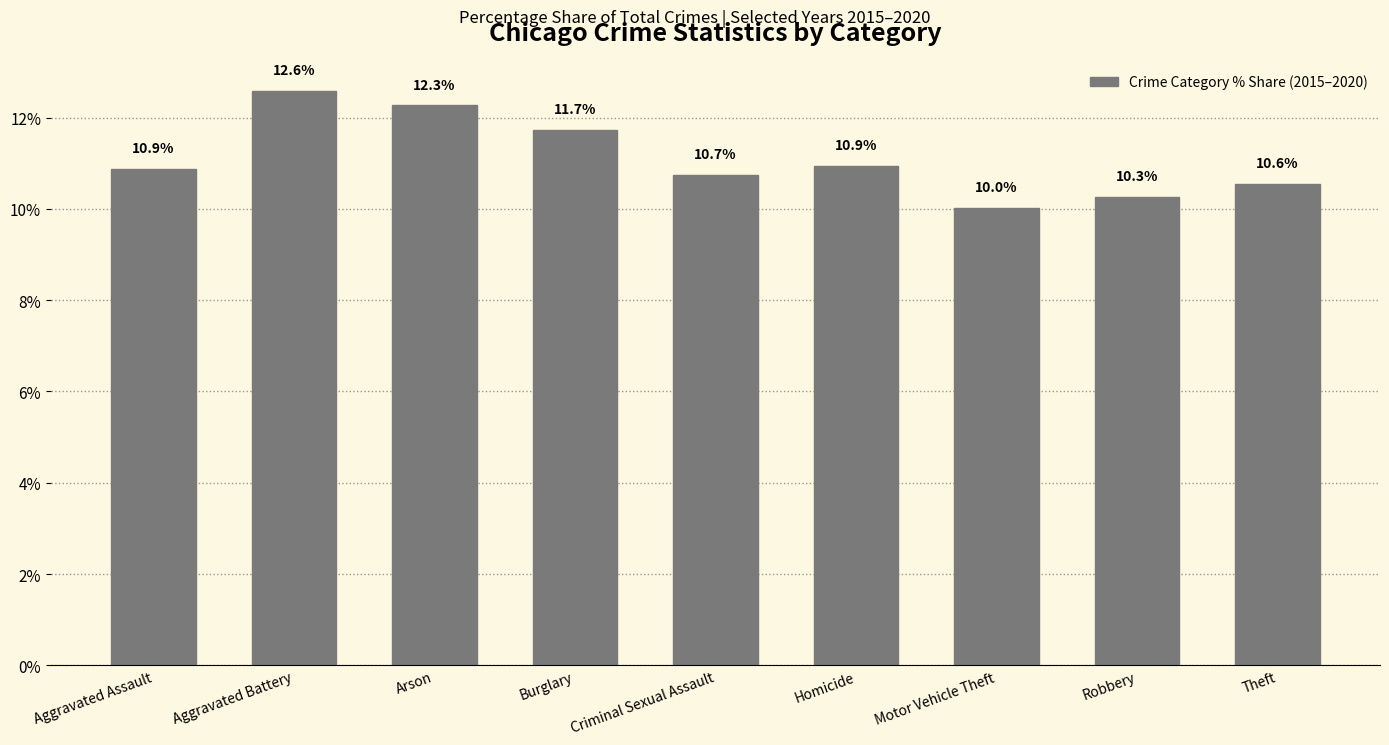

Reading left to right, what are all the values shown in this chart?

10.9	12.6	12.3	11.7	10.7	10.9	10.0	10.3	10.6